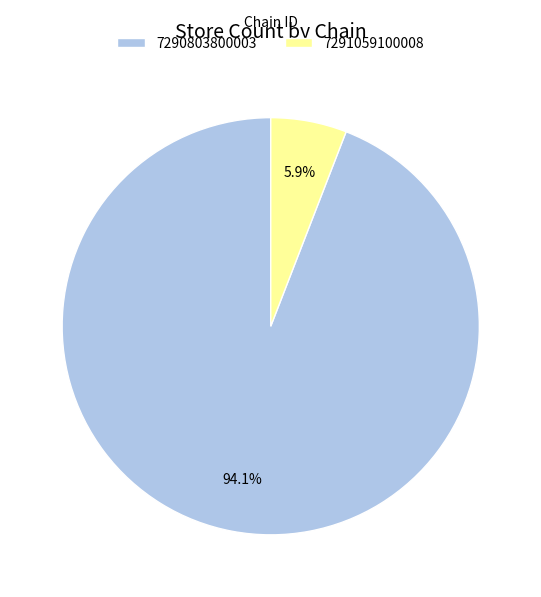

To the nearest percent, what is the combined percentage of 7290803800003 and 7291059100008?

100%